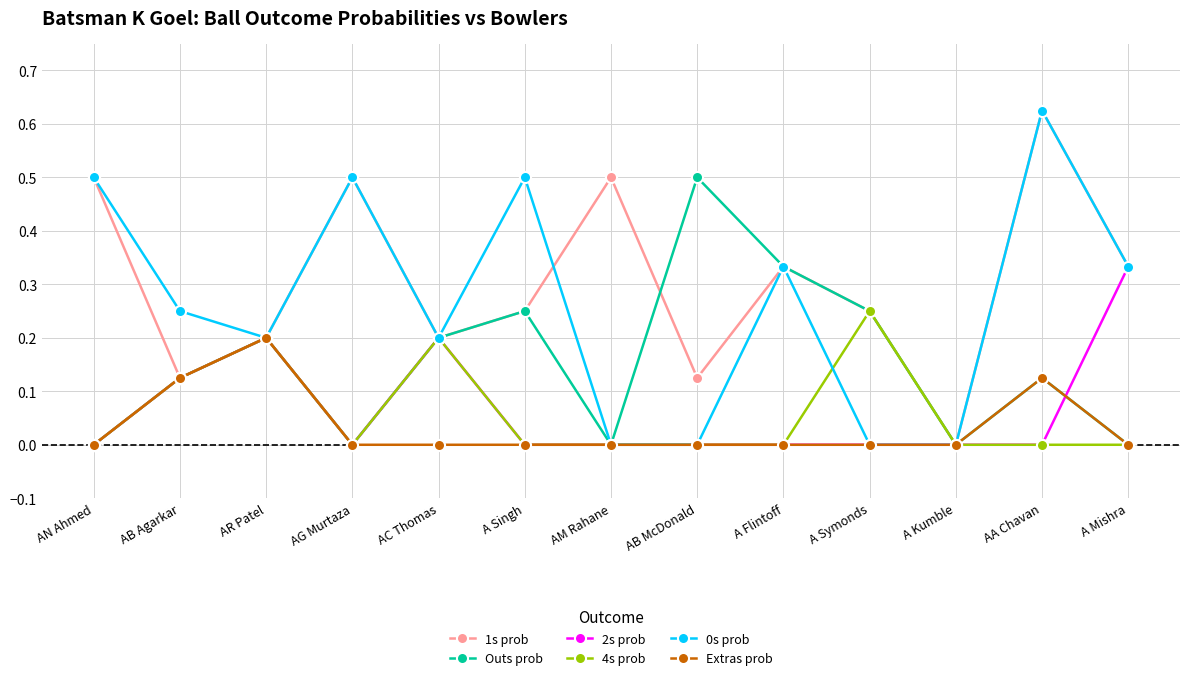

What position from the left is AR Patel?

3